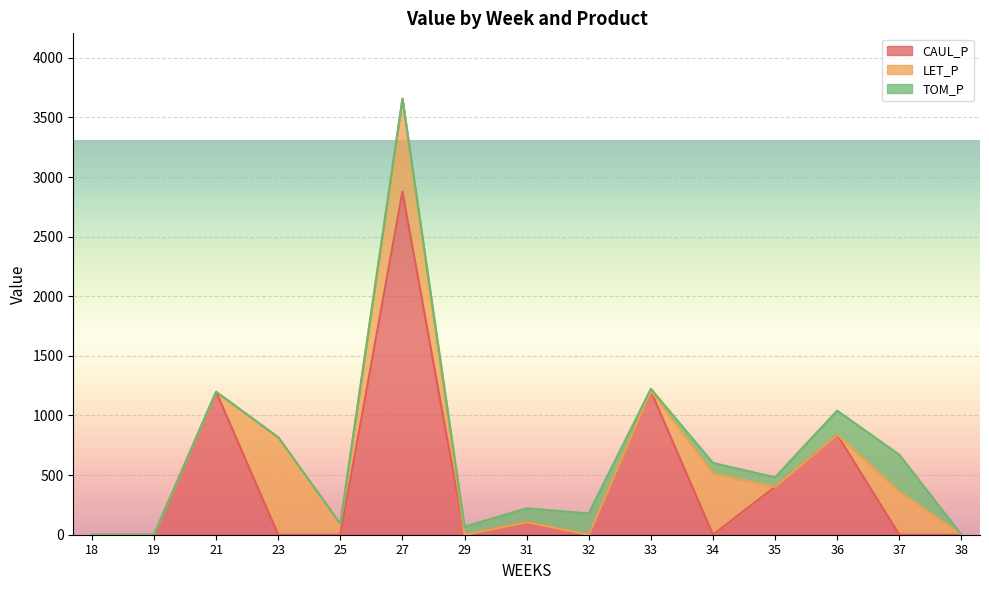

At which category is the sum across all series the highest?

27